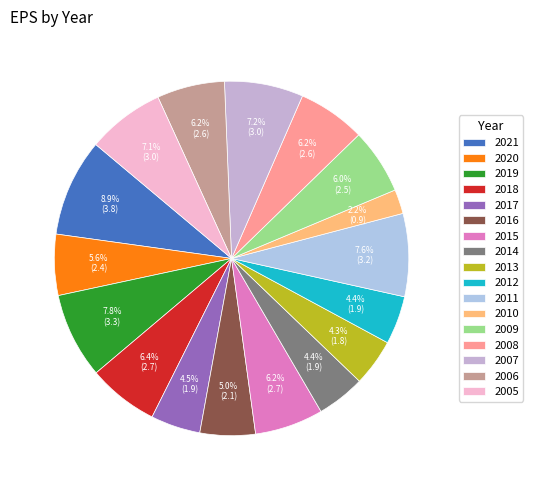

Is the sum of 2012 and 2011 greater than half?

No